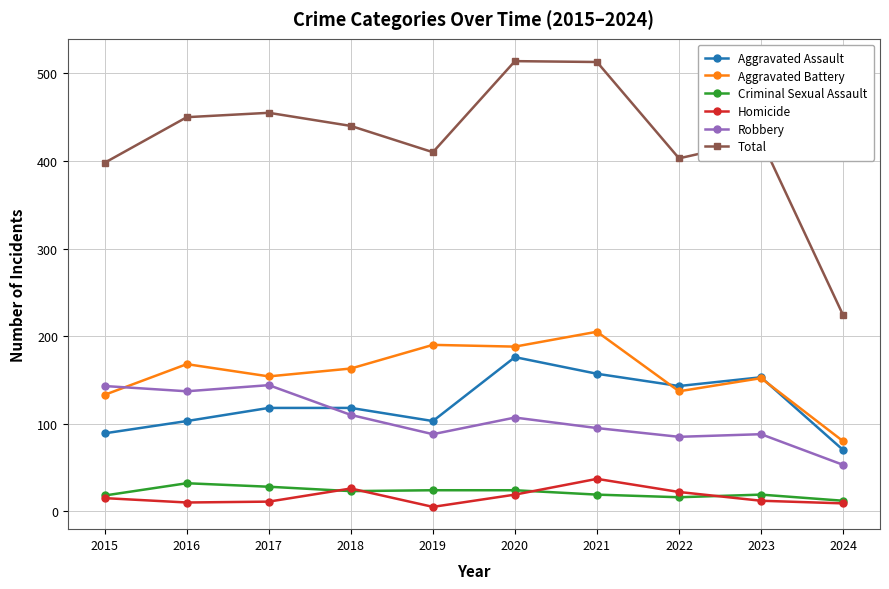

True or false: Aggravated Assault has a value of 118 at 2017.

True